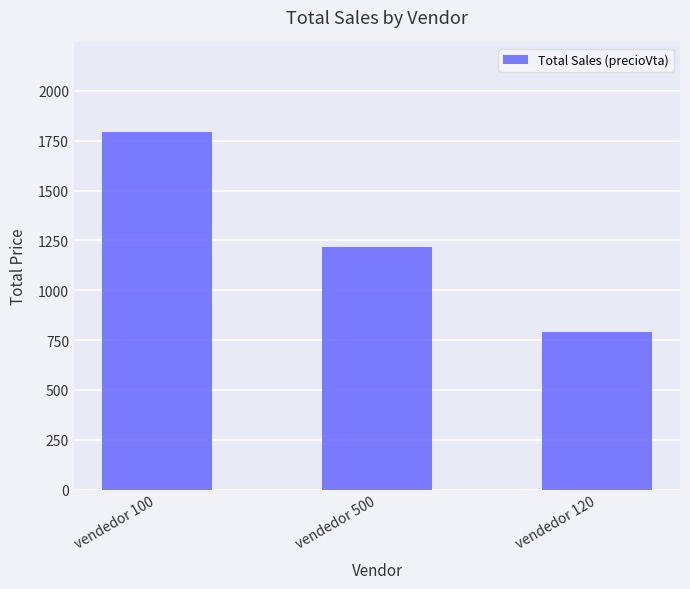

Reading left to right, what are all the values shown in this chart?

1794.2	1215.4	791.7